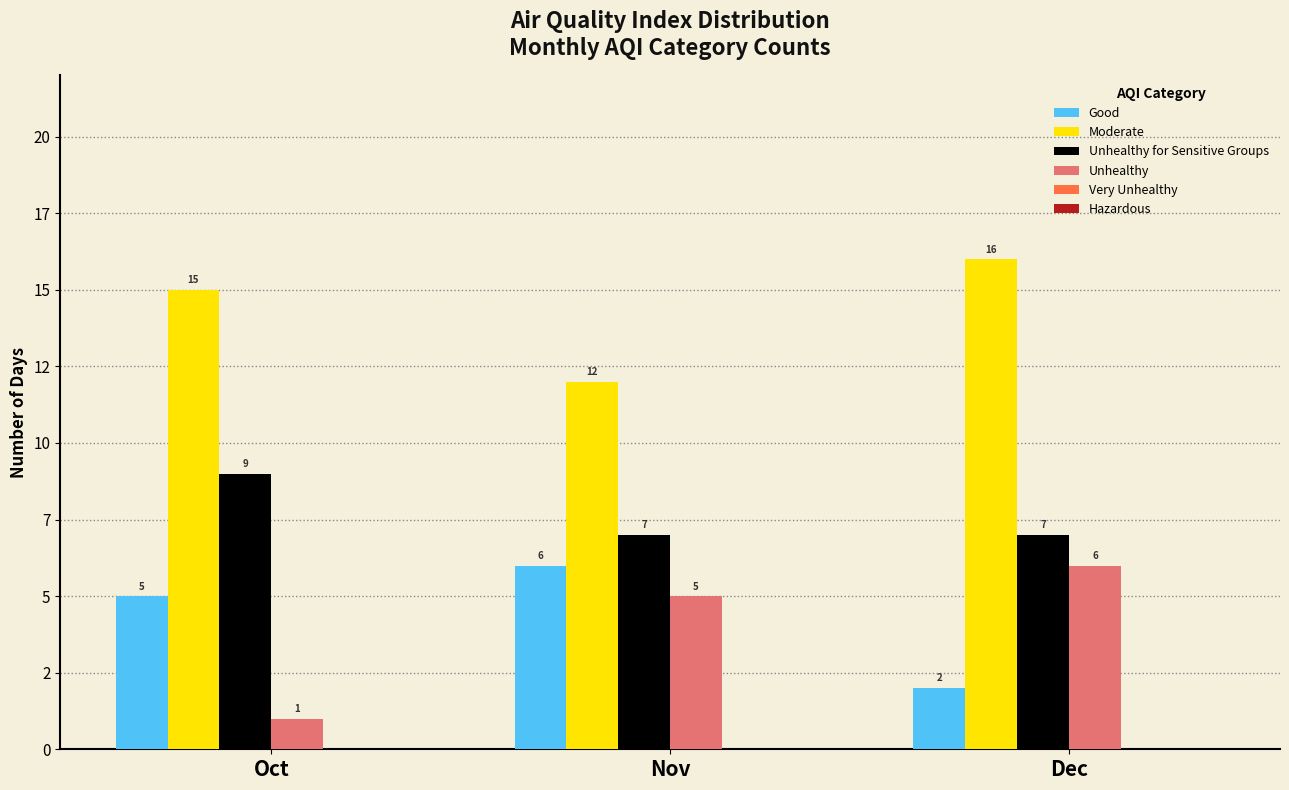

Does the chart contain stacked bars?

No